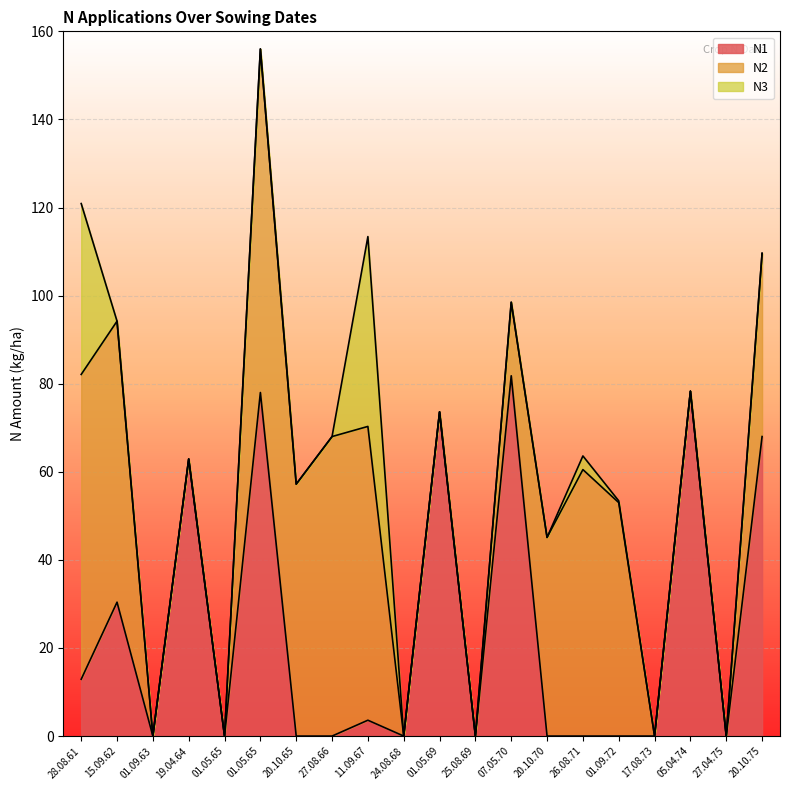

What are all the series names shown in the legend?

N1, N2, N3